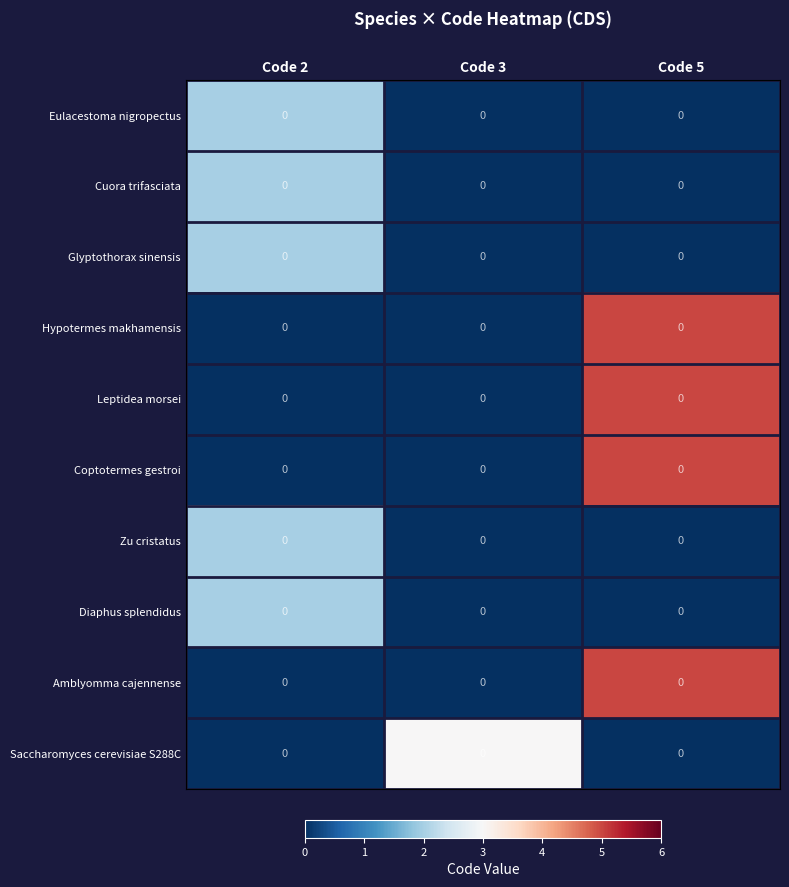

List the labels in order of row_3 value, smallest first.

Code 2, Code 3, Code 5